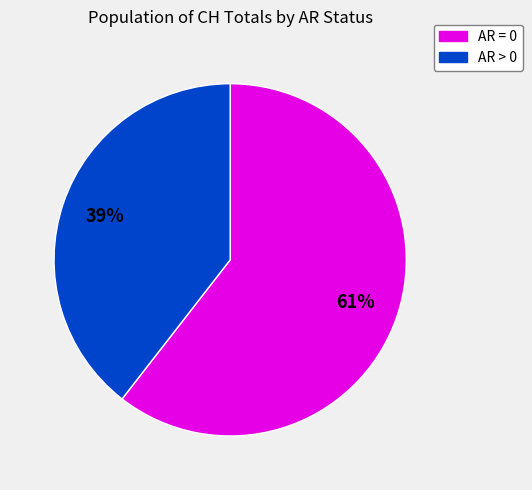

To the nearest percent, what is the average slice percentage?

50%